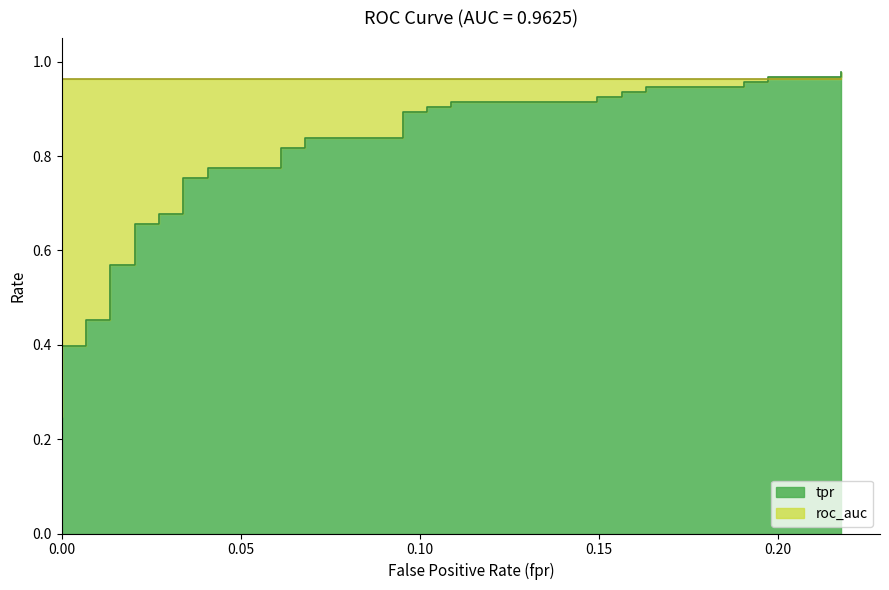

Does the chart have visible grid lines?

No